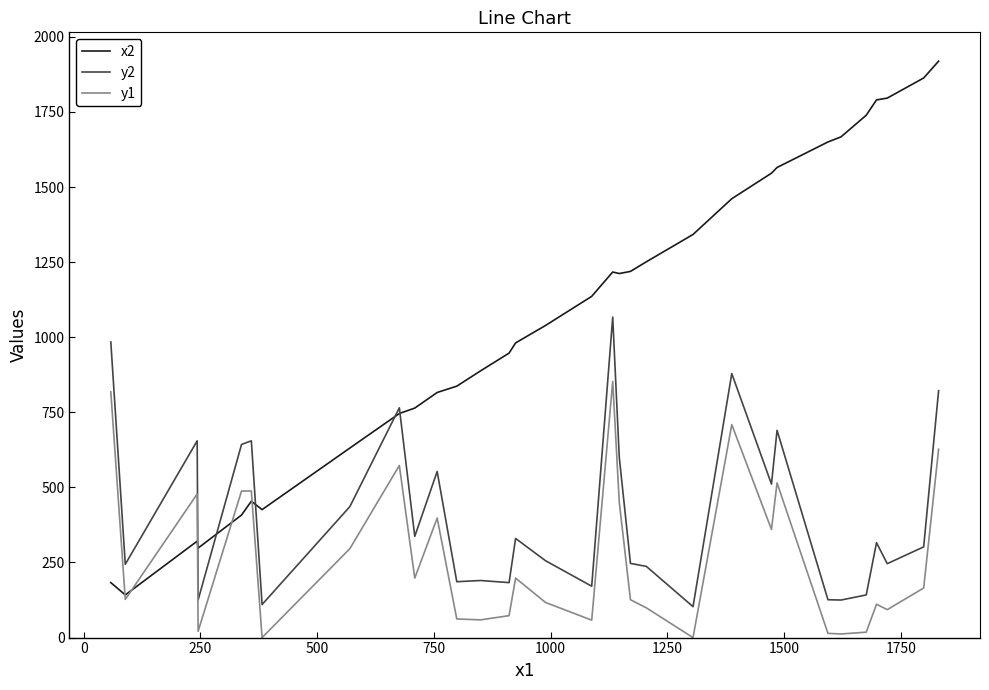

Which series has the widest spread of values?

x2